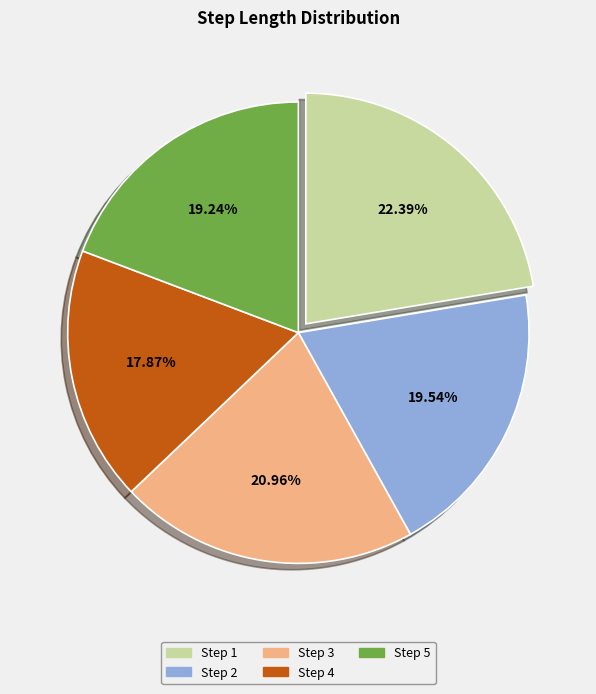

Is there a majority slice in this chart?

No